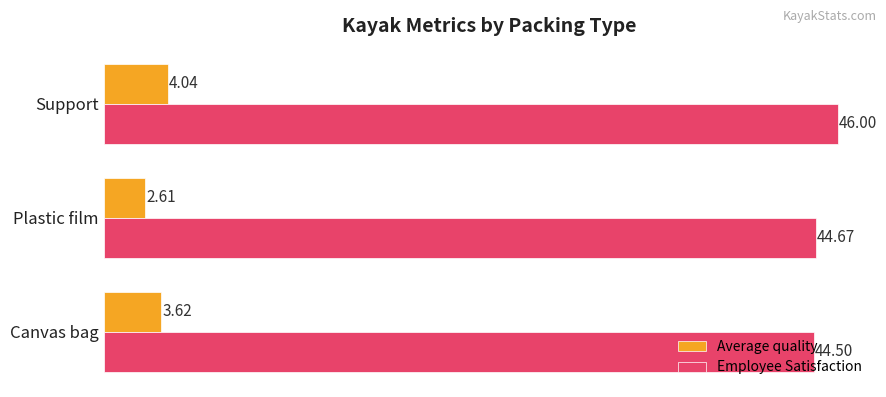

At how many categories does at least one series exceed 14?

3